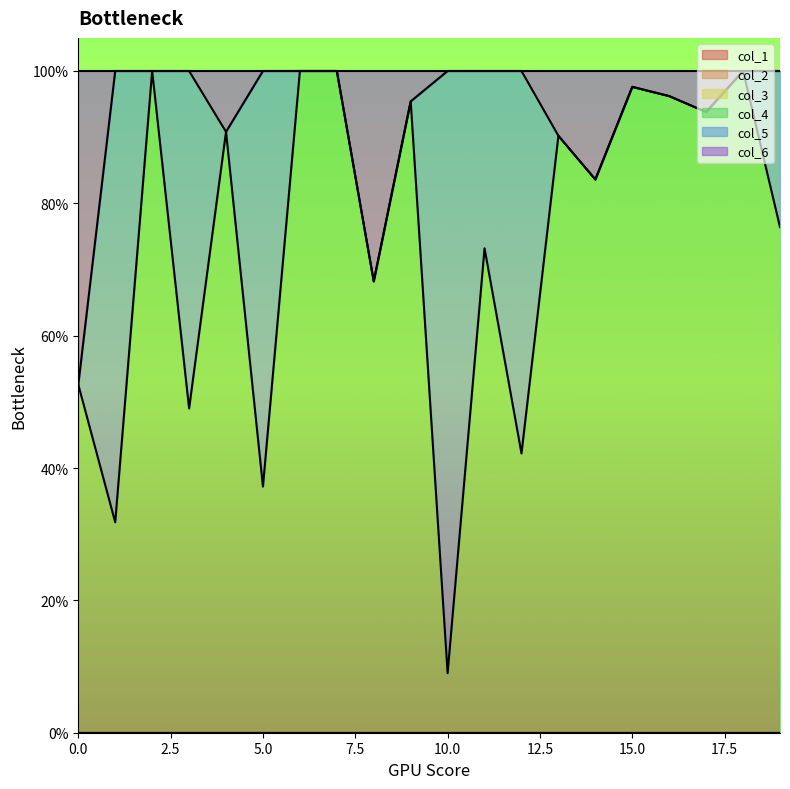

Which has a higher value, 12 or 5?

12